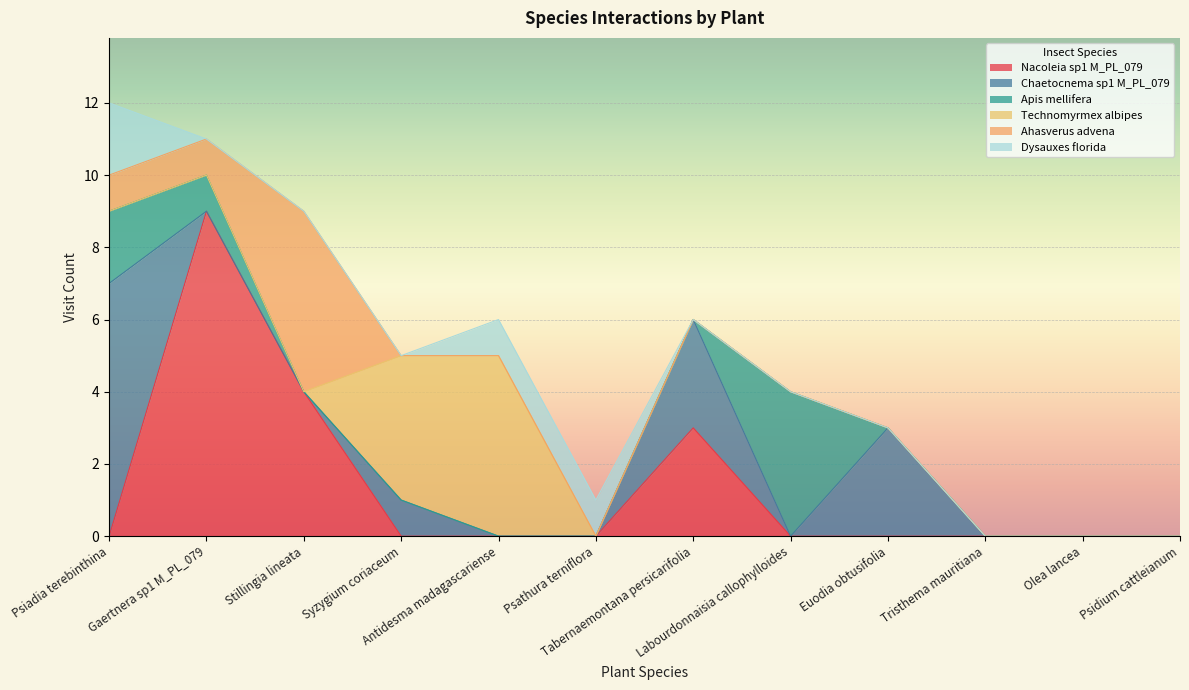

What is the difference between the second highest and minimum values in the Nacoleia sp1 M_PL_079 series?

4